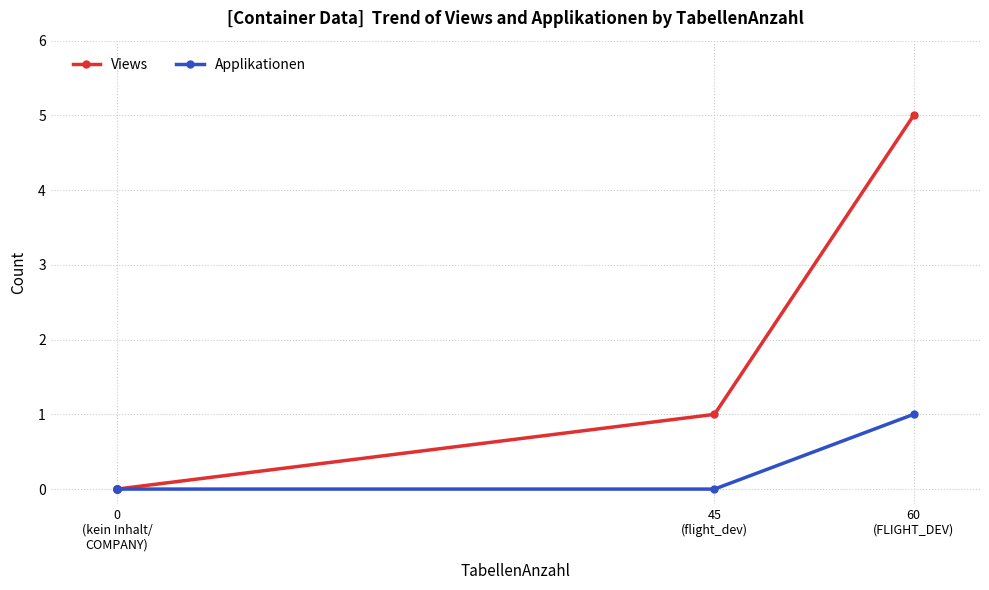

True or false: Views and Applikationen cross at least once.

False